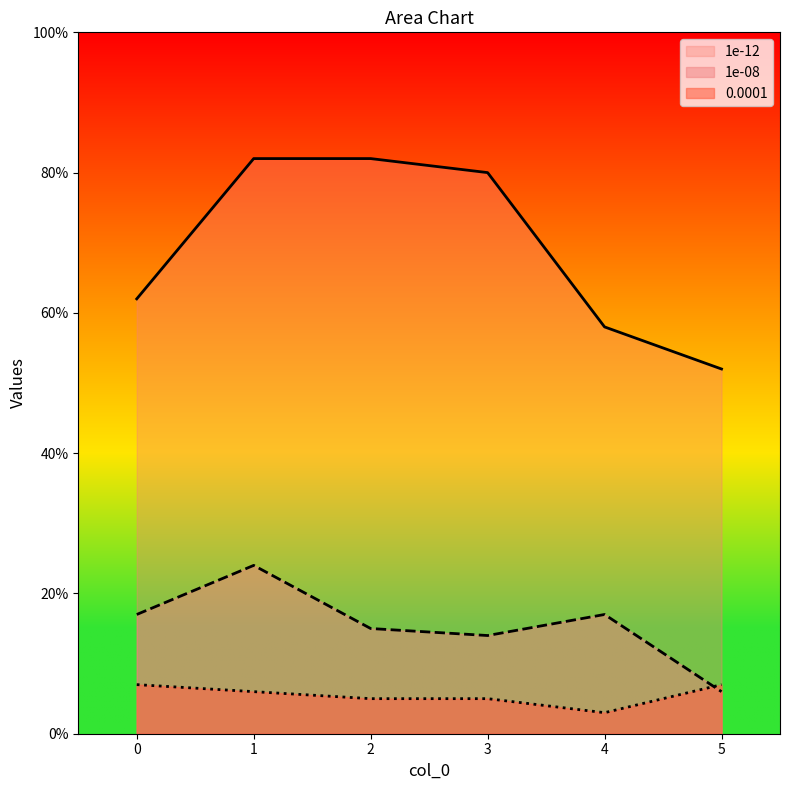

Count the number of data series in this chart.

3